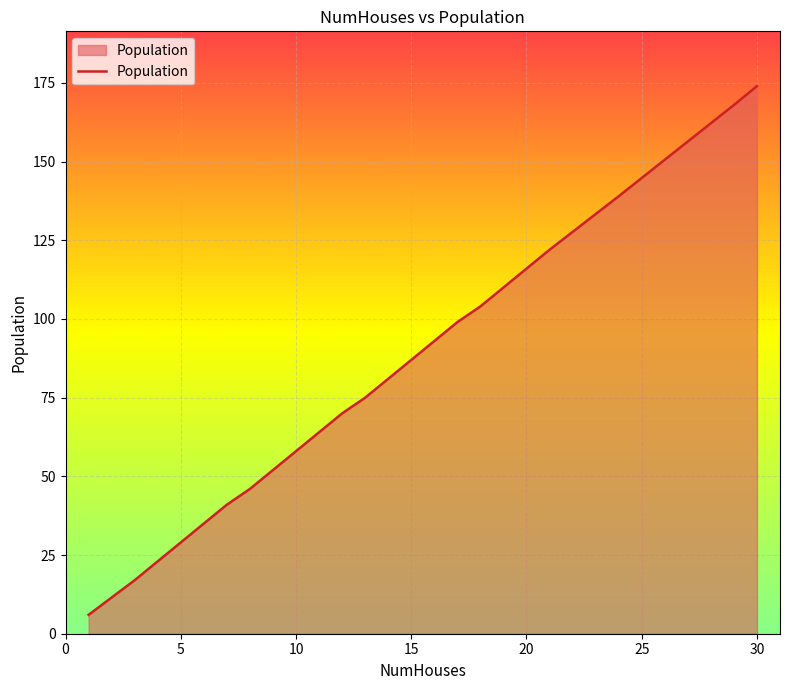

How many lines are shown in the chart?

1